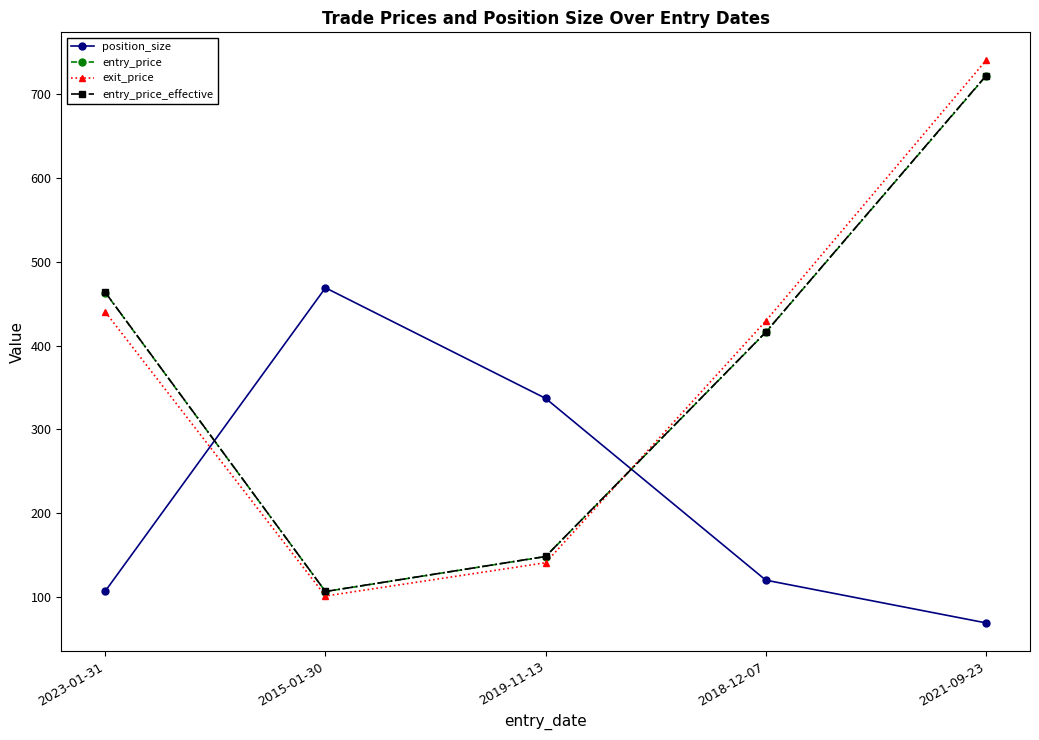

True or false: position_size has more than 0 interior local peaks.

True